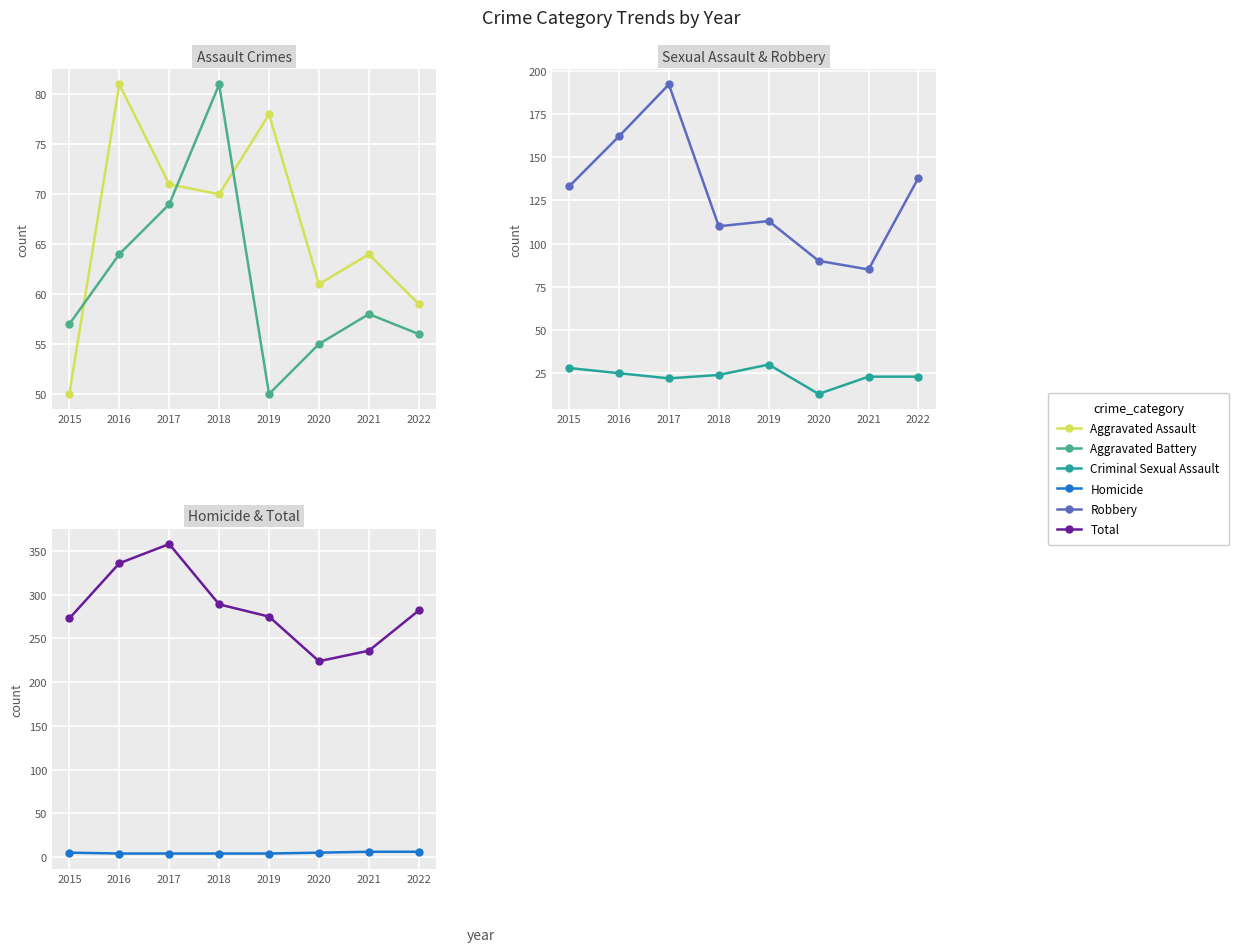

At 2020, list the series in order from smallest to largest.

Homicide, Criminal Sexual Assault, Aggravated Battery, Aggravated Assault, Robbery, Total